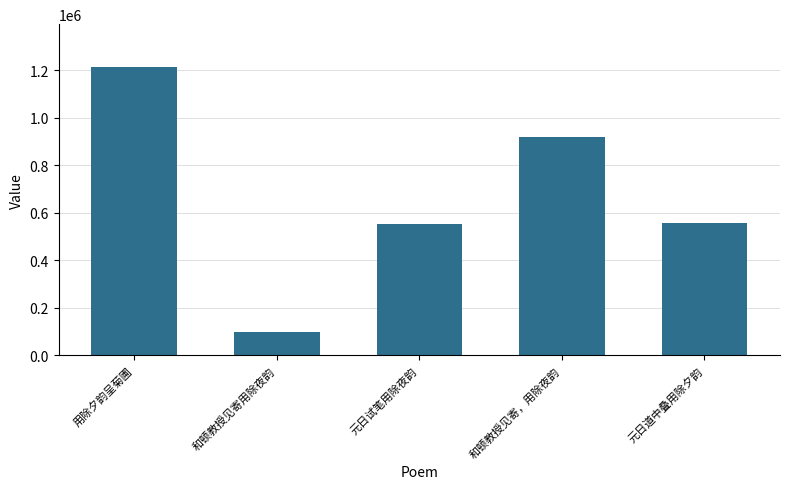

What is the maximum value shown in the chart?

1213126